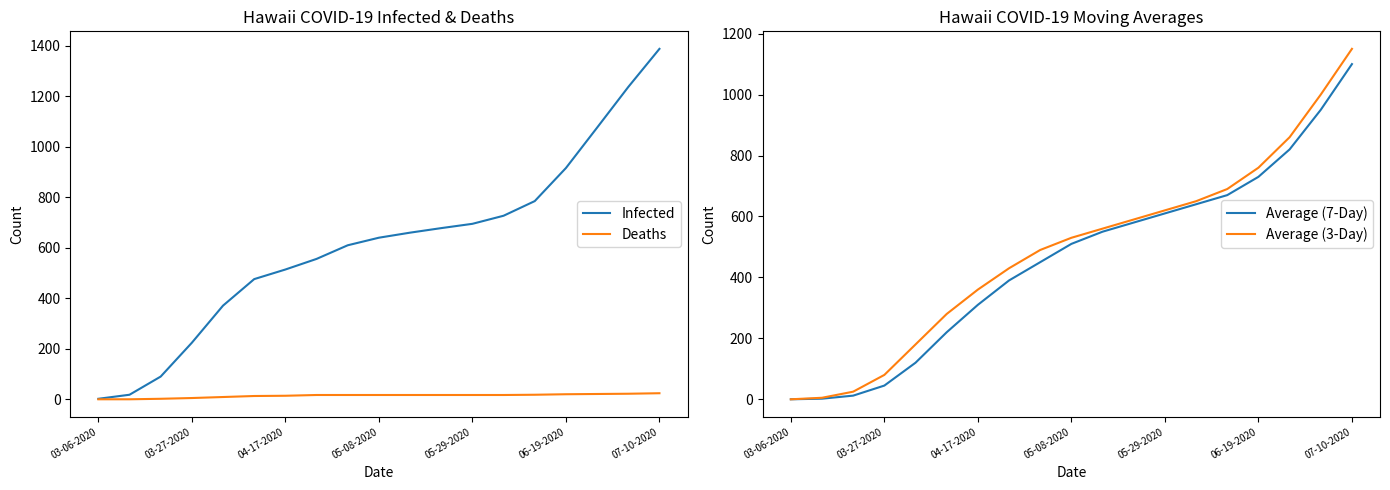

The value of Average (3-Day) at 03-27-2020 is 80. True or false?

True